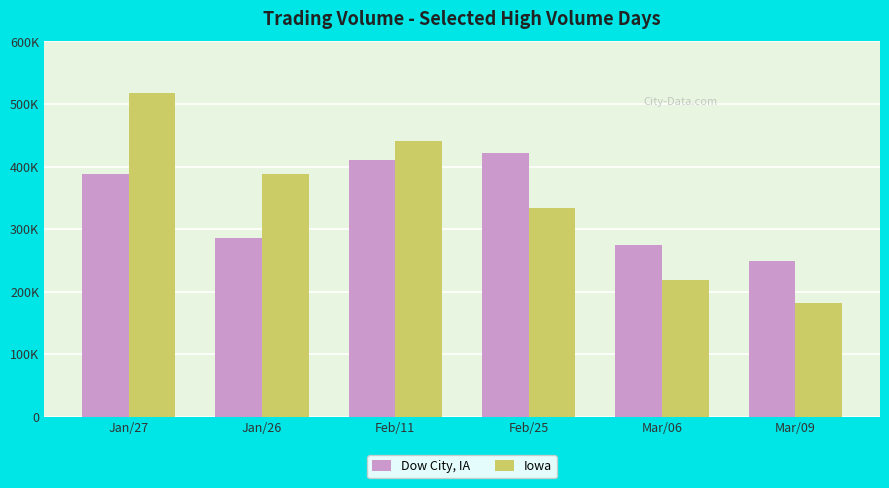

What are all the series names shown in the legend?

Dow City, IA, Iowa